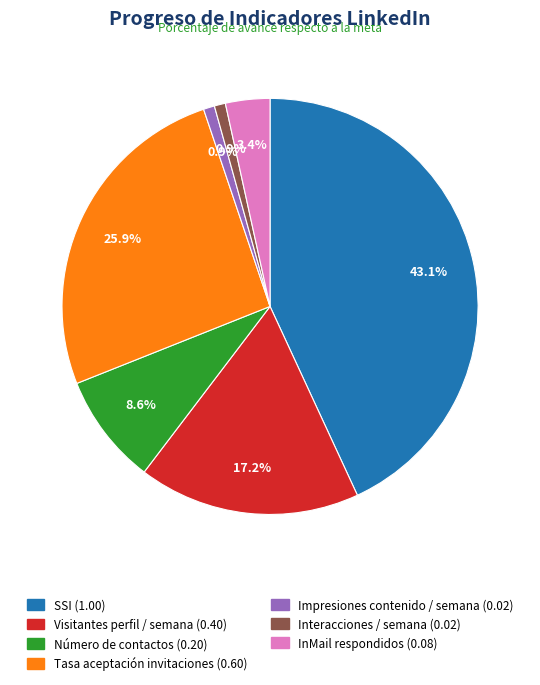

Which has a higher value, Número de contactos or Impresiones contenido / semana?

Número de contactos